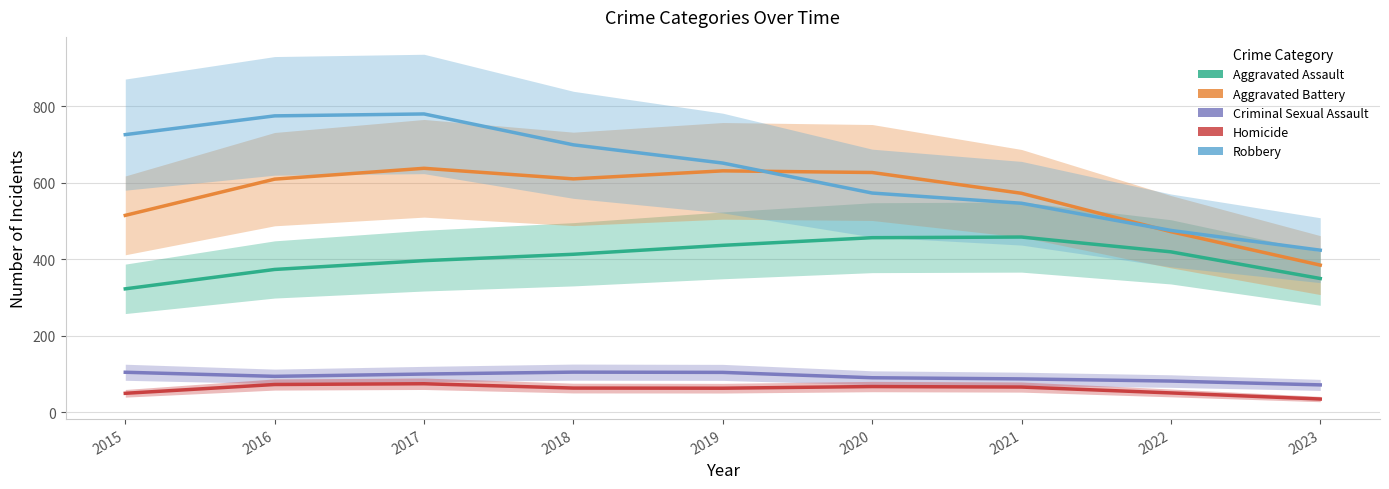

Is the value of Criminal Sexual Assault at 2018 greater than the value of Aggravated Battery at 2015?

No